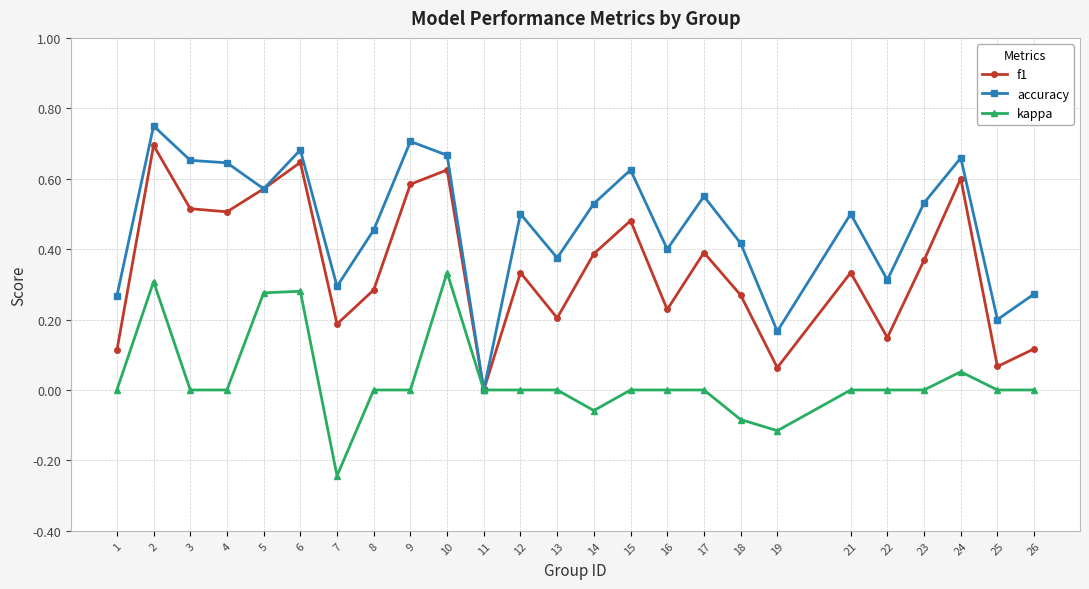

How many interior local valleys does the f1 series have?

8